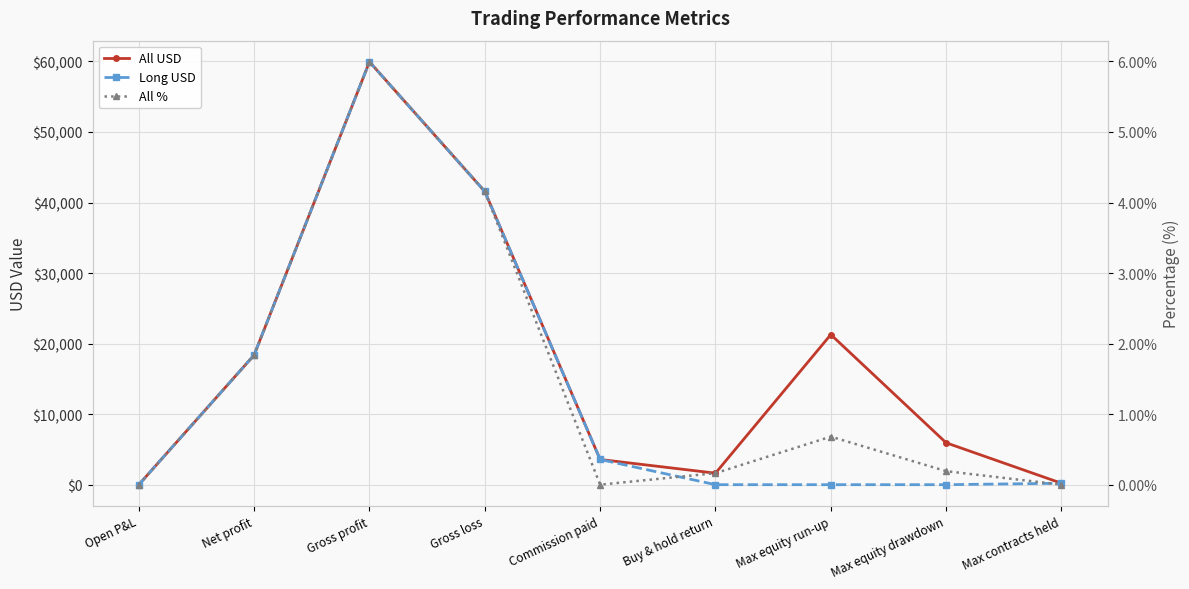

What is the label of the 1st point from the left?

Open P&L